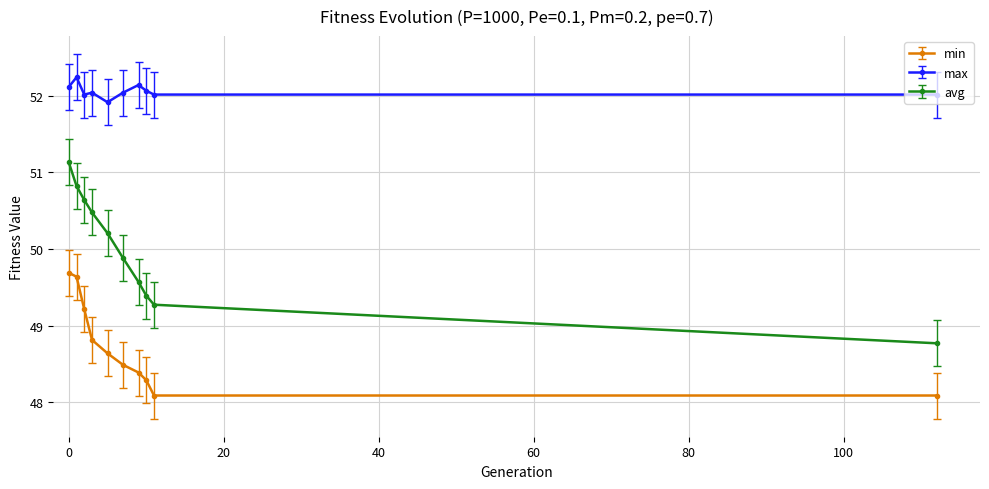

How many values in the avg series exceed 50?

5